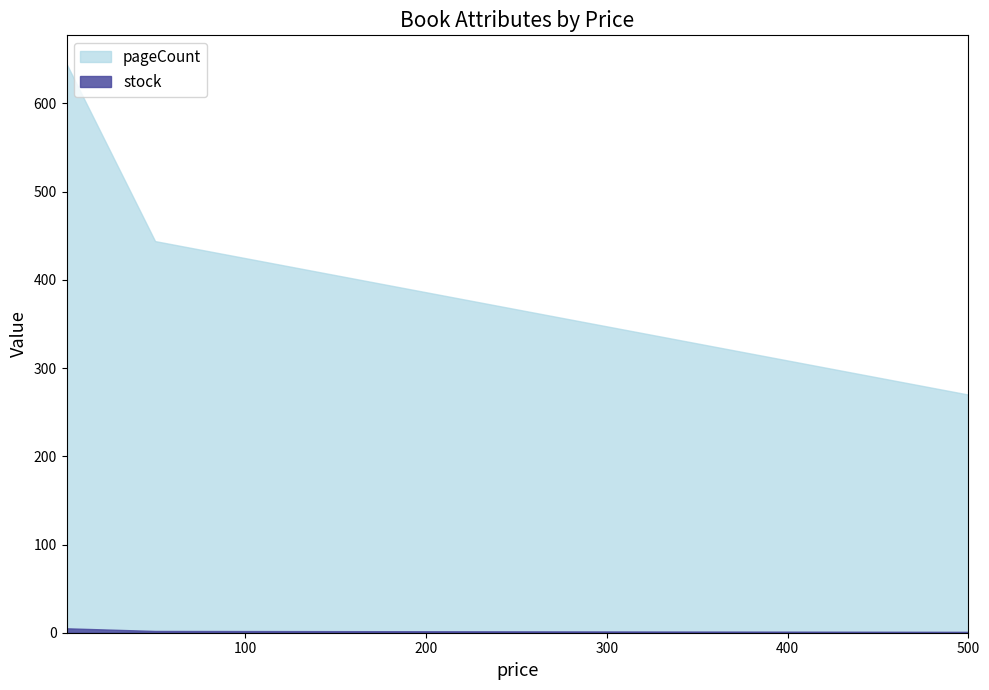

Which series has the largest total across all categories?

pageCount